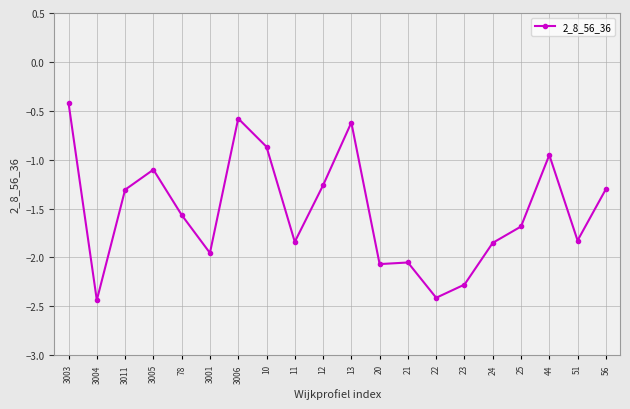

The chart shows a value of -1.3 at 23. True or false?

False